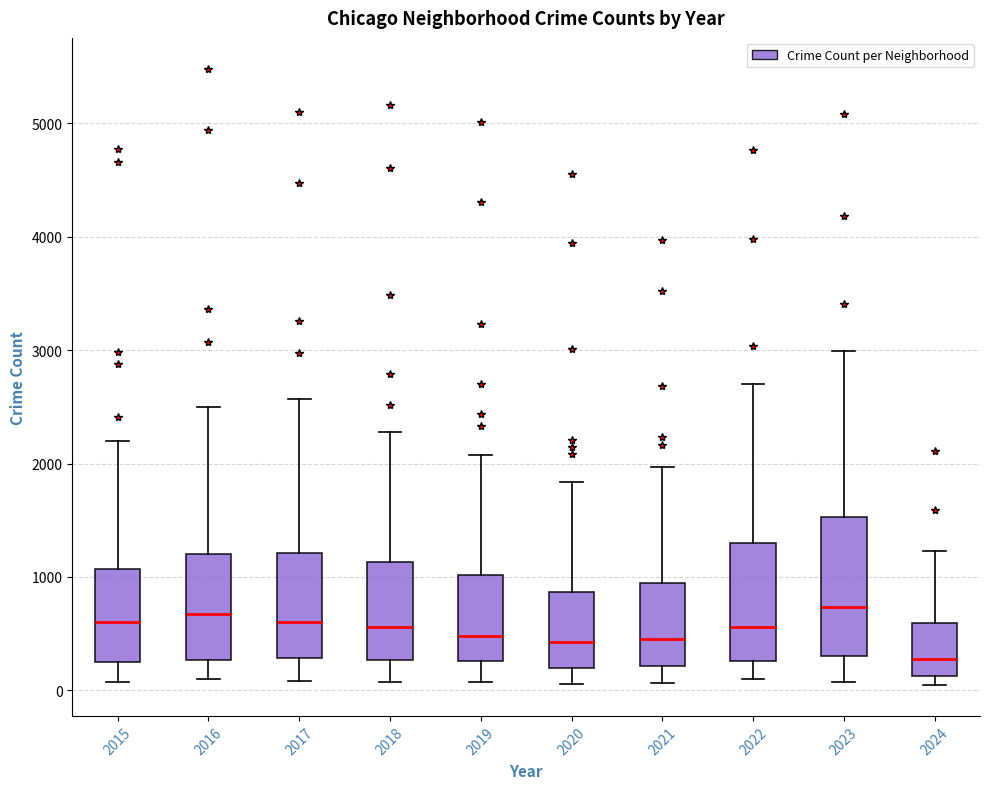

Comparing the boxes themselves (not the whiskers), which one is the tallest?

2023